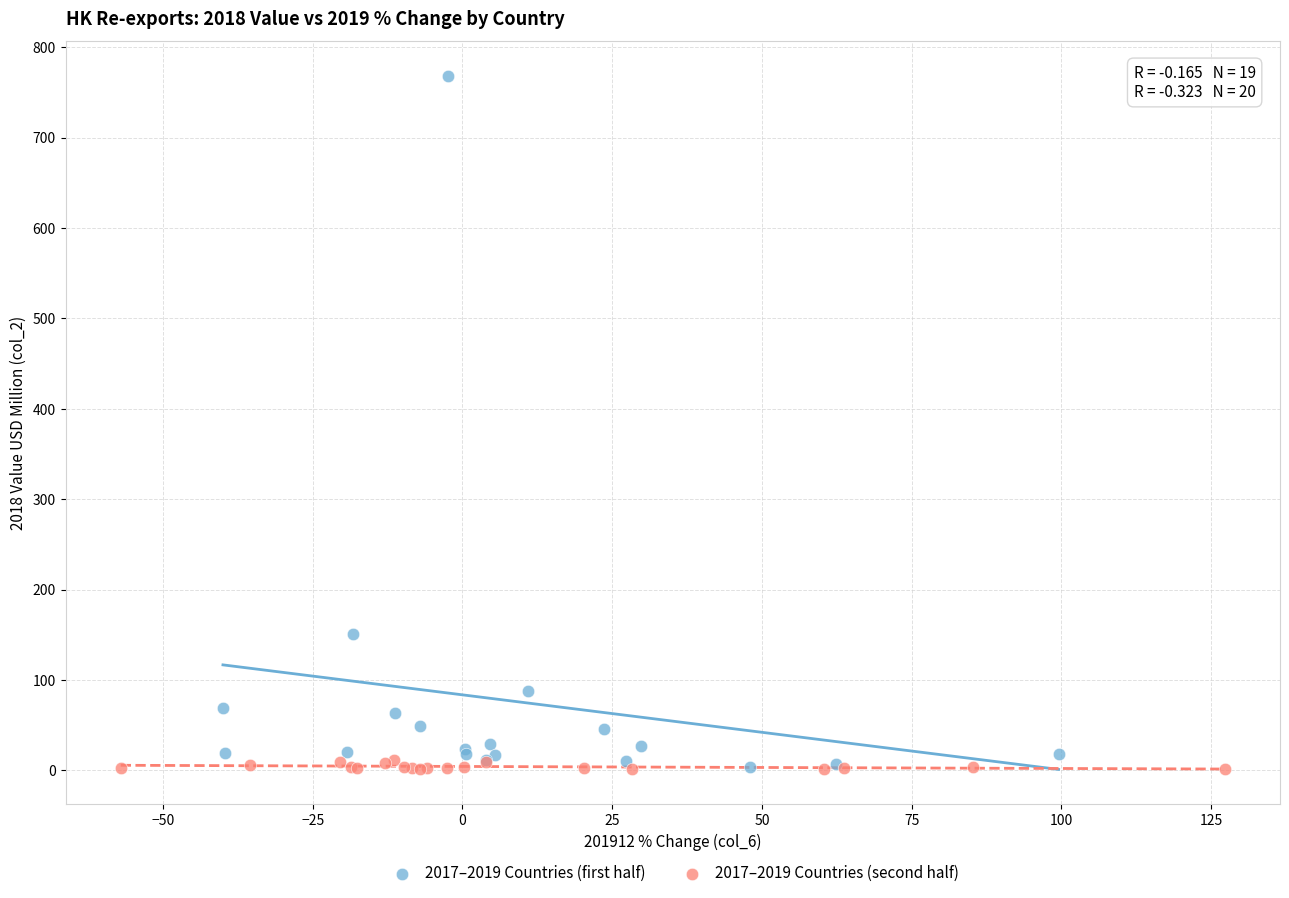

Which series has the widest spread of Y values?

2017–2019 Countries (first half)